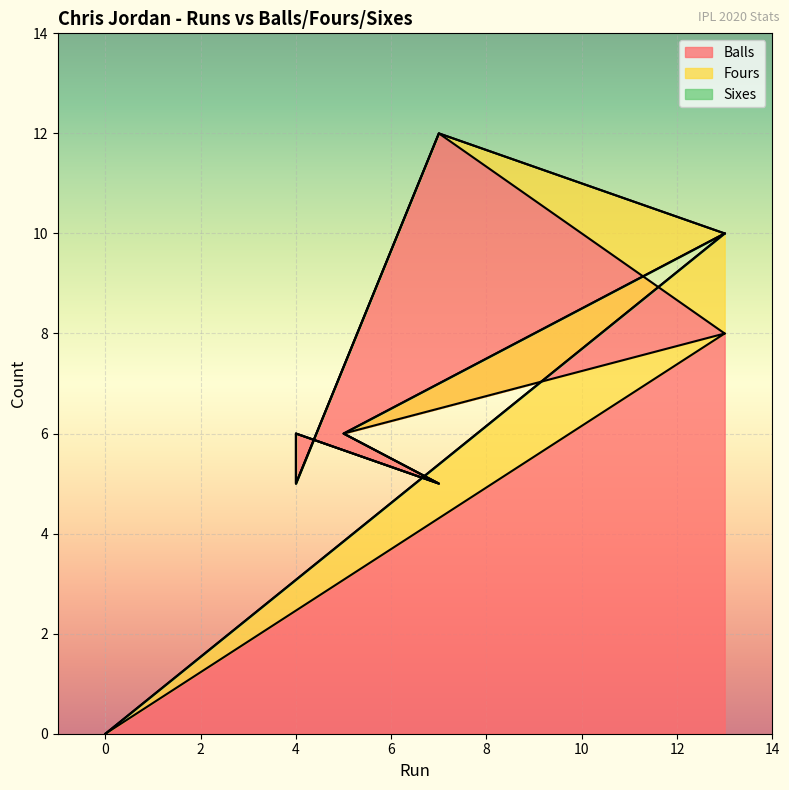

True or false: Fours and Sixes intersect in this chart.

False